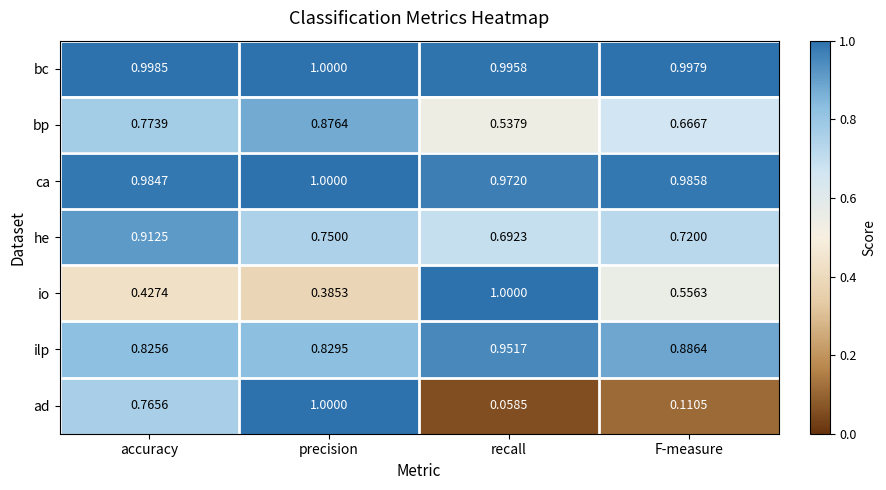

Which series has the widest spread of values?

ad